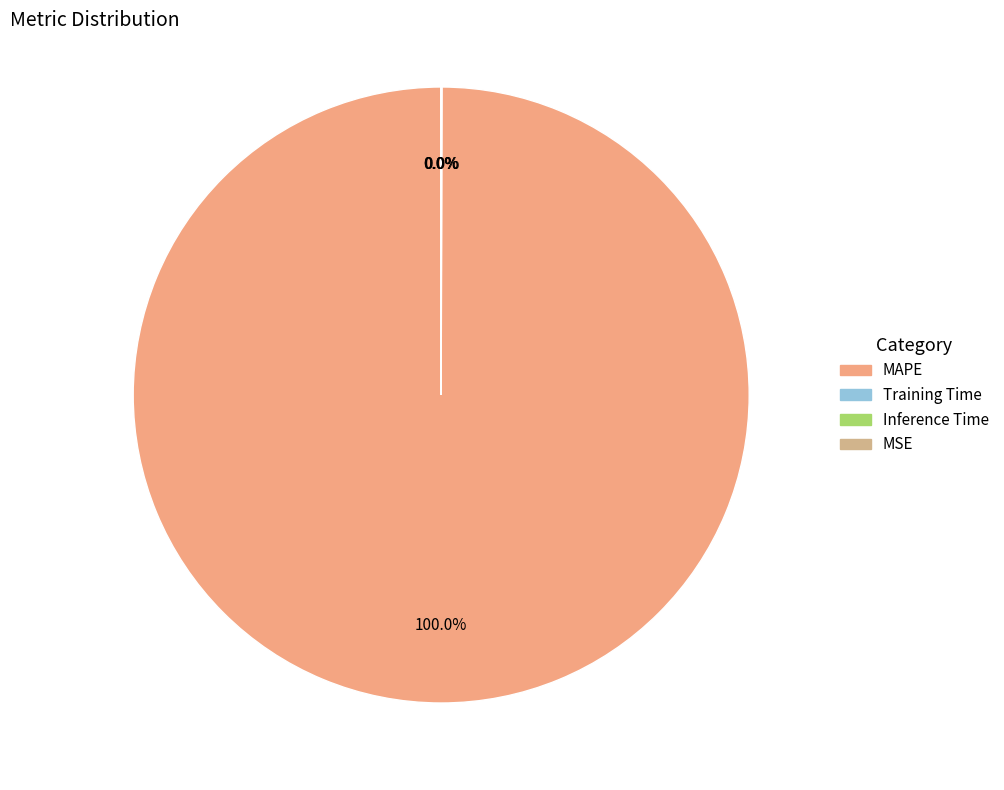

Is it true that Inference Time is 0% of the pie?

True